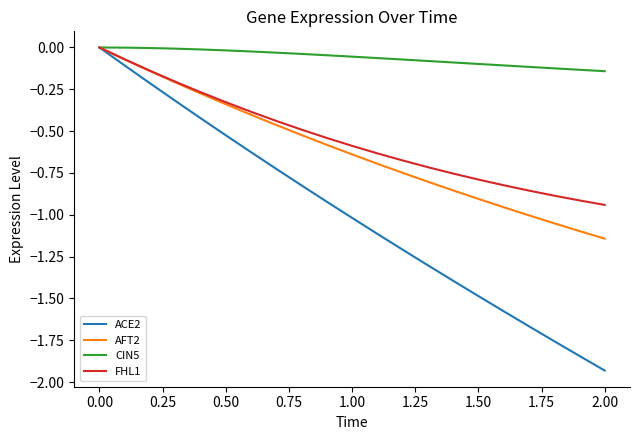

How many values in the ACE2 series exceed -1?

10